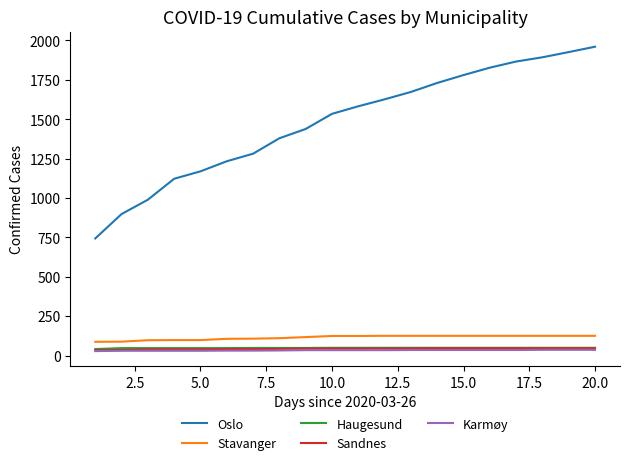

What is the average value of the Stavanger series?

114